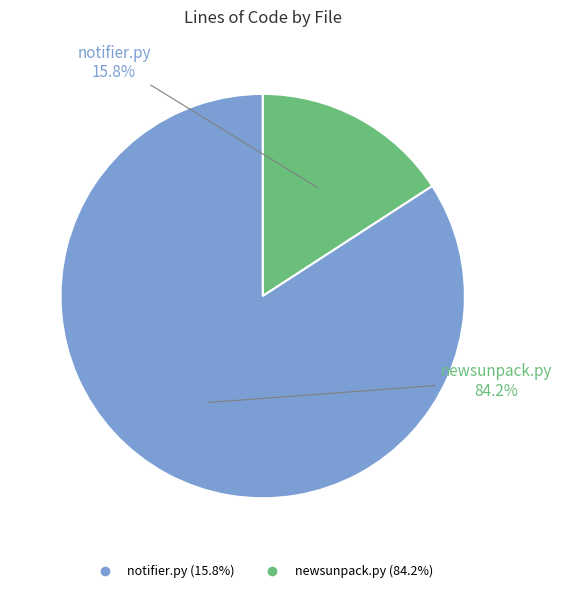

What is the majority slice?

newsunpack.py